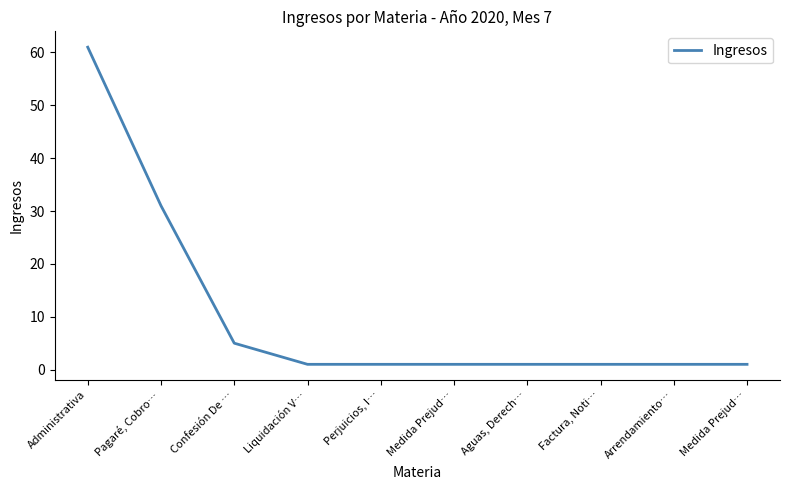

What is the maximum value shown in the chart?

61